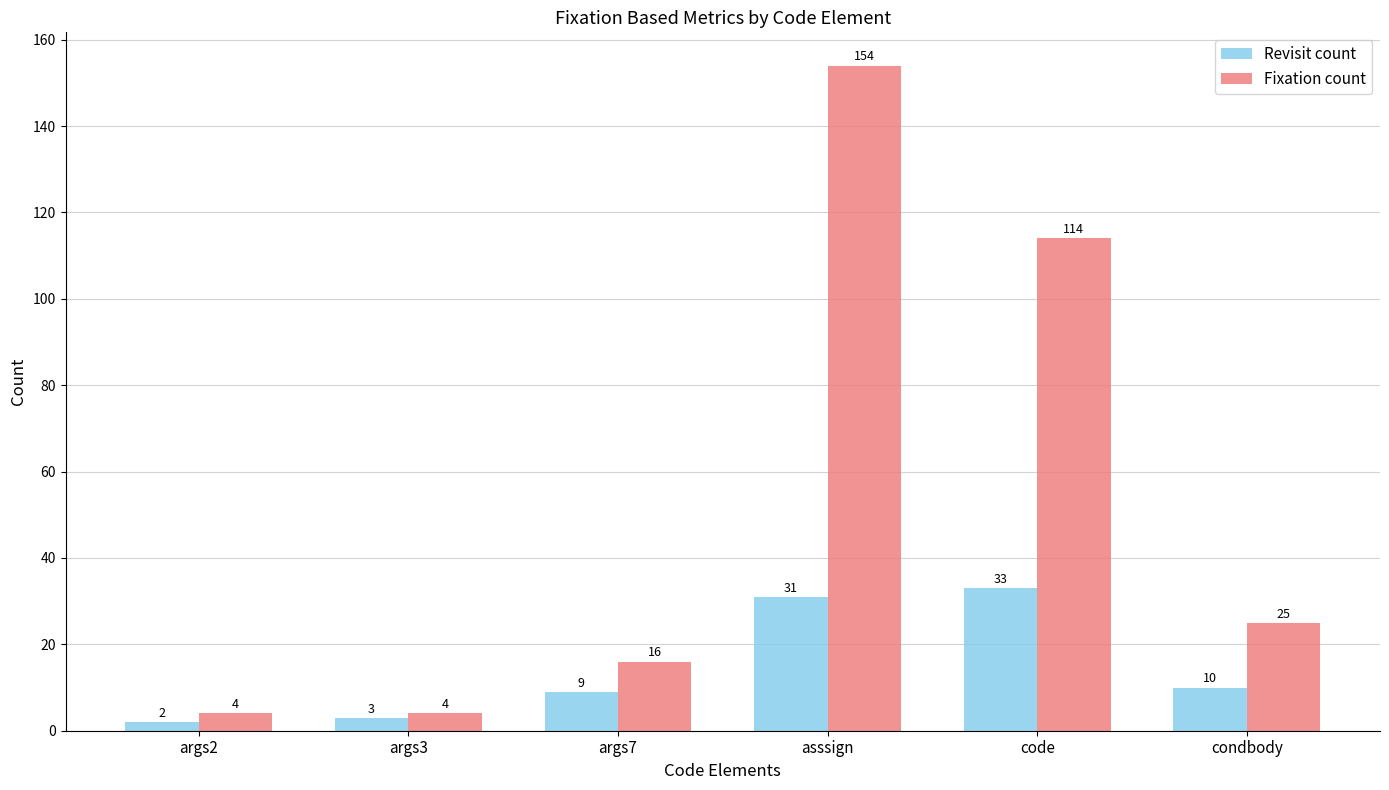

What is the difference between the maximum and minimum values in the Fixation count series?

150